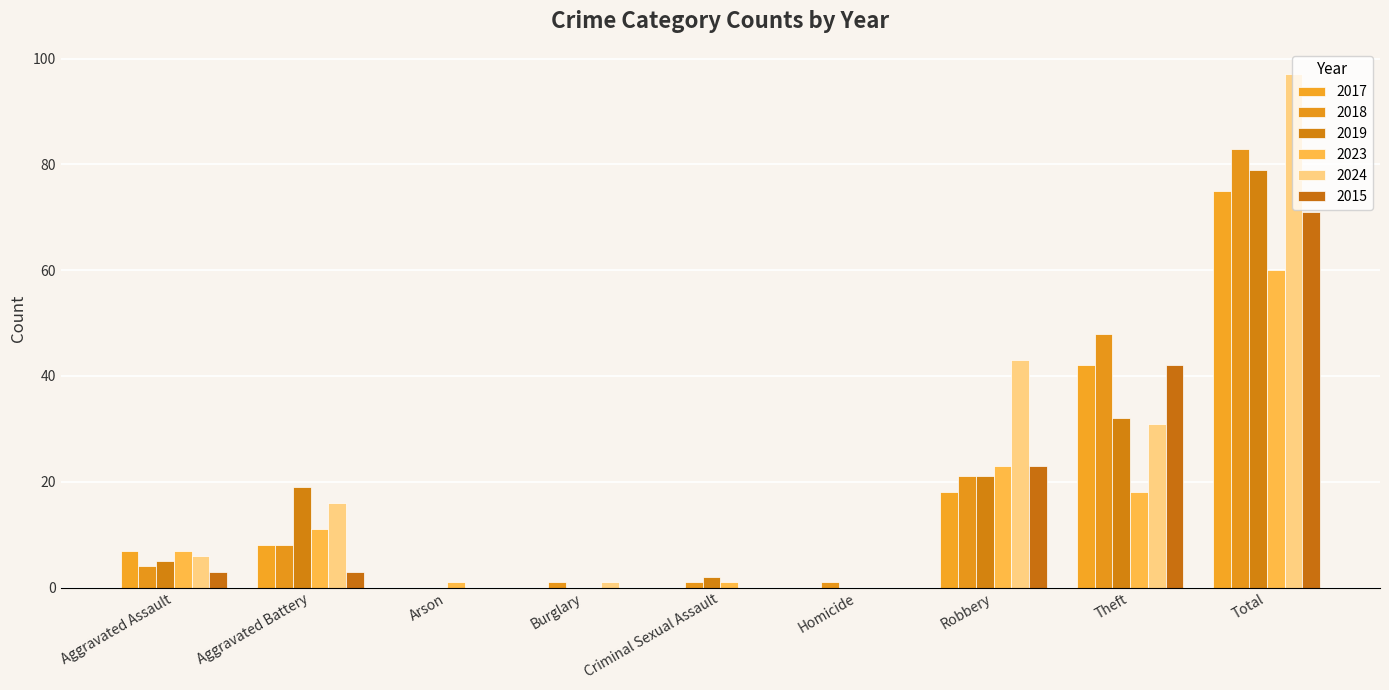

How many values in 2018 are above zero?

8